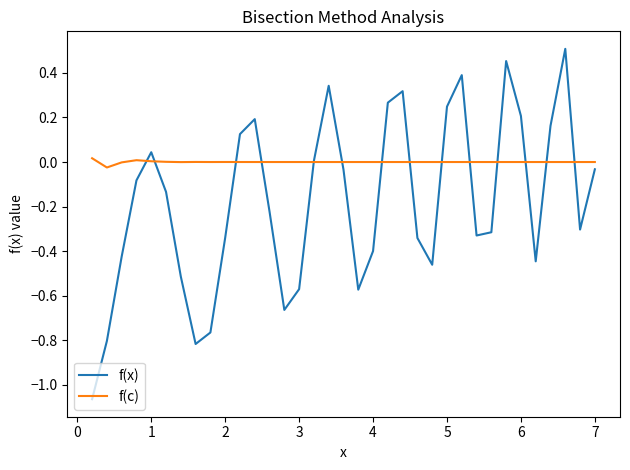

List the series in order of their peak value, highest first.

f(x), f(c)